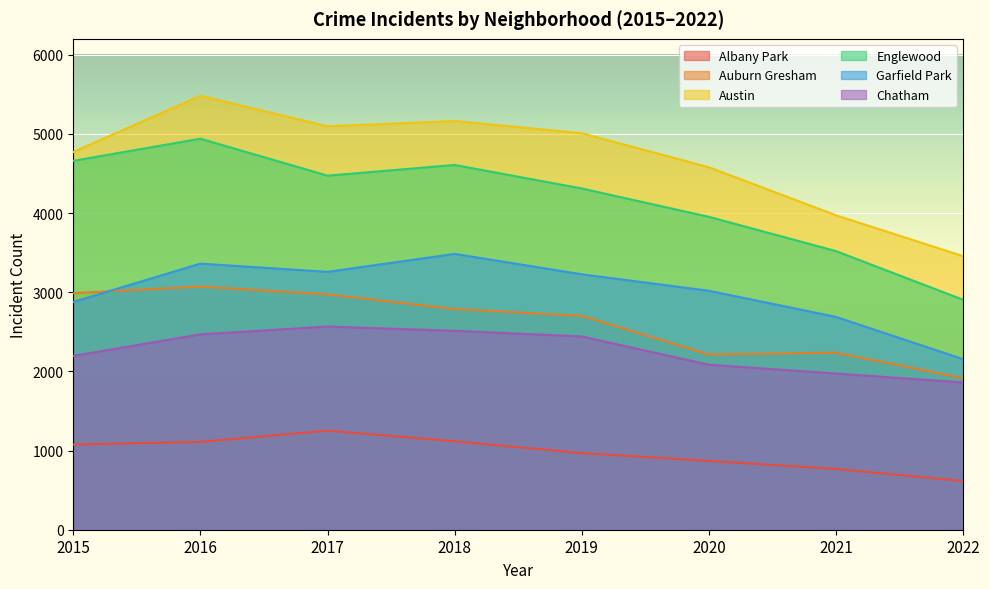

True or false: Albany Park and Englewood cross at least once.

False